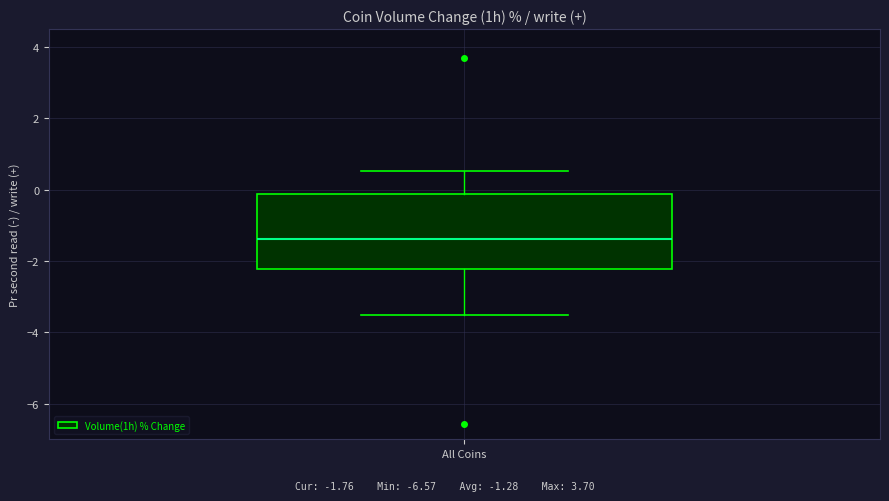

Where does the upper whisker of the box for All Coins end on the y-axis? The values are not printed on the chart, so give them approximately, as read against the axis.

0.6